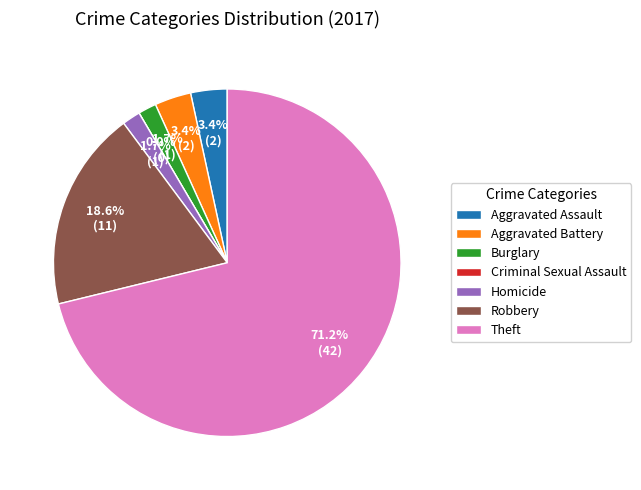

To the nearest percent, what is the combined percentage of Aggravated Battery and Robbery?

22%